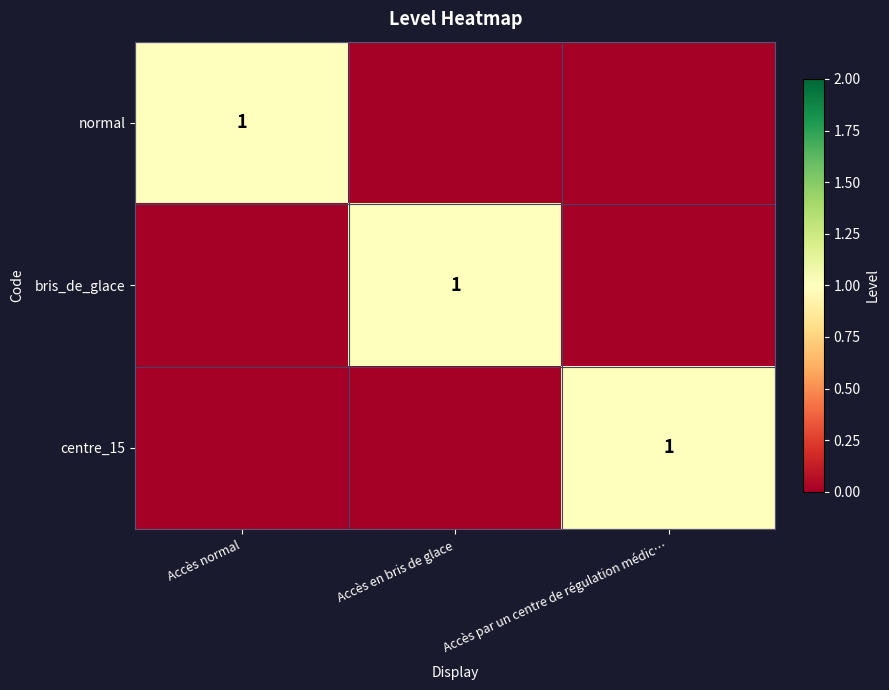

Is it true that normal equals 1 at Accès normal?

True